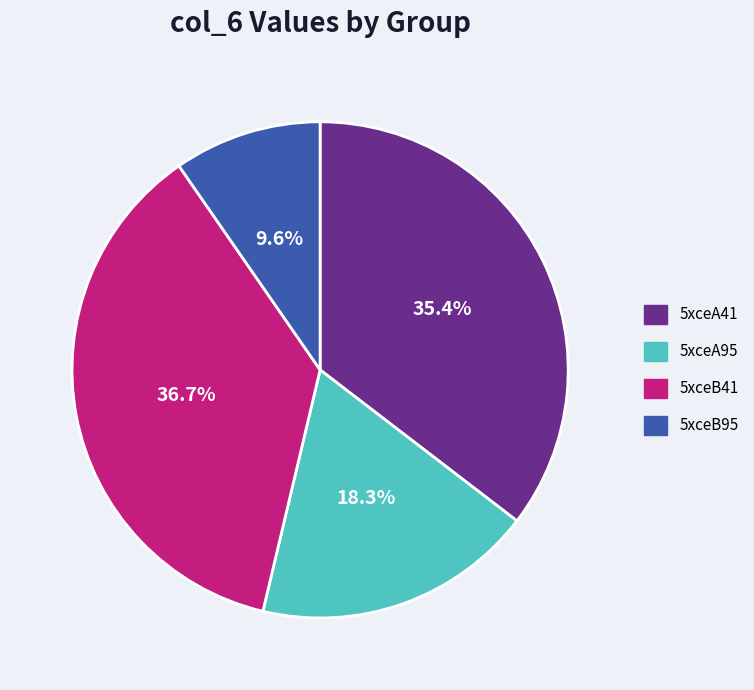

Is there a majority slice in this chart?

No